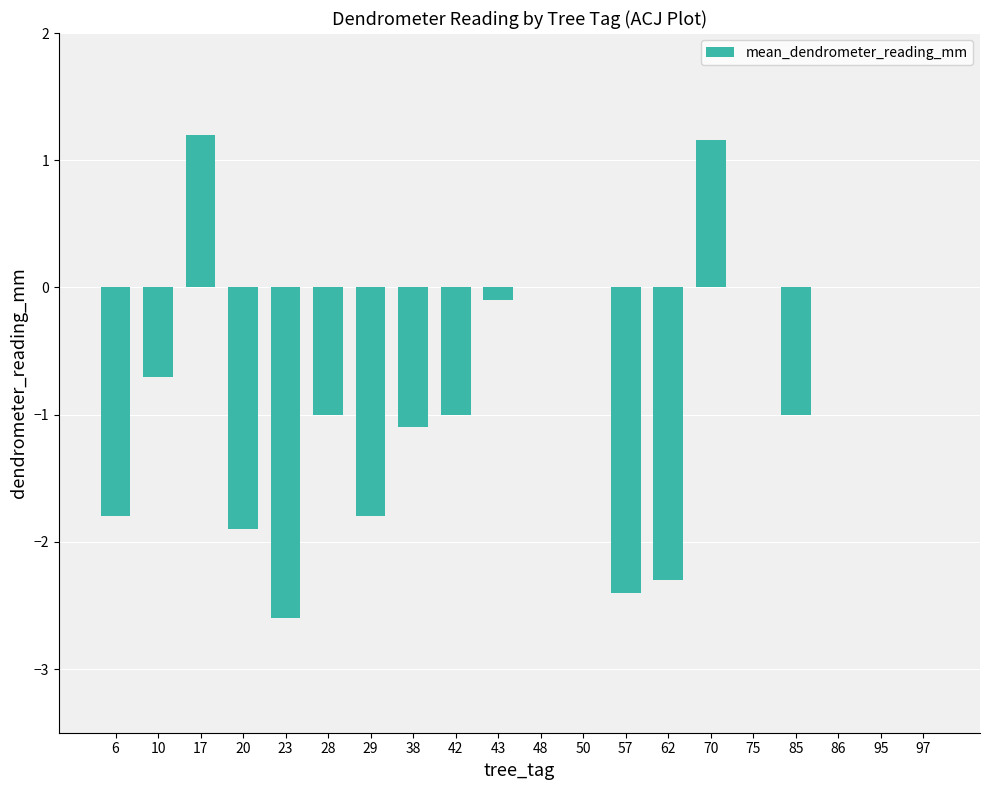

What is the sum of all values?

-15.3